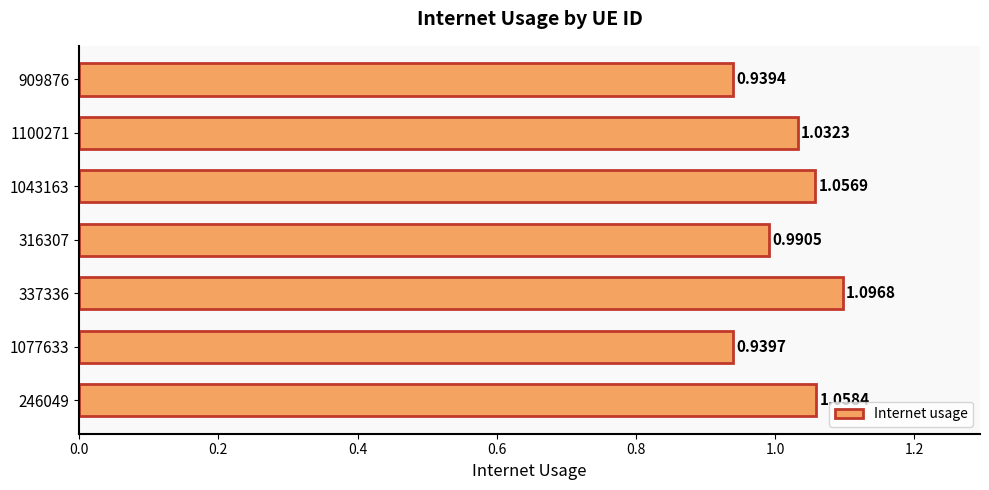

How many values are below 1?

3